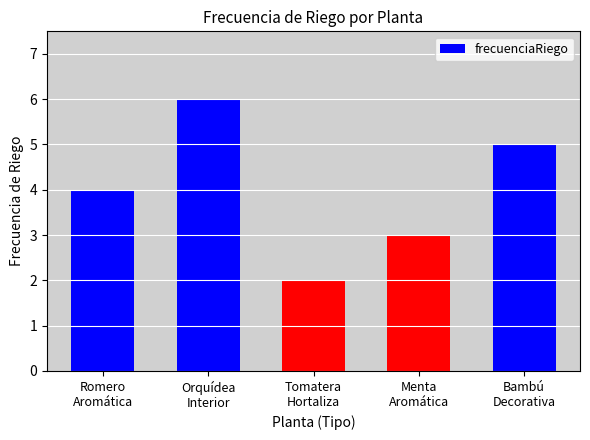

What is the sum of the values at Menta
Aromática and Romero
Aromática?

7